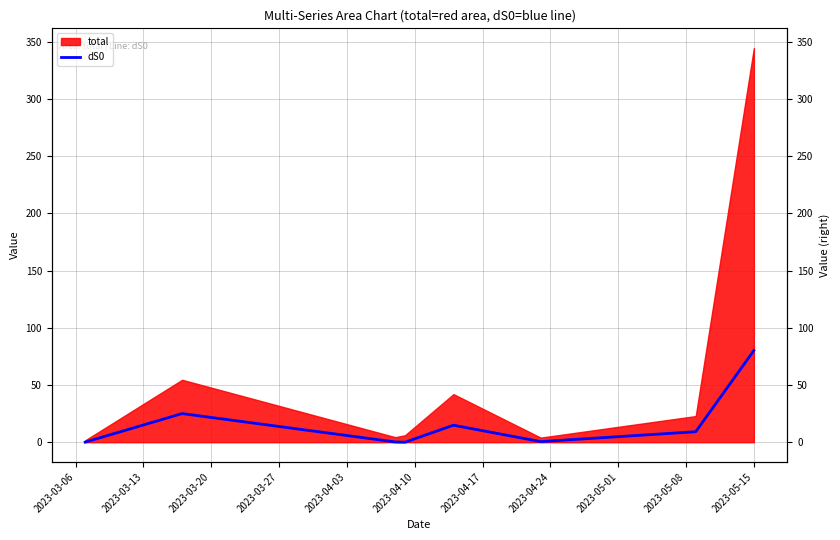

Reading right to left, what are all the values shown in this chart?

80.2	9.2	0.5	14.9	0.0	0.2	25.0	0.1